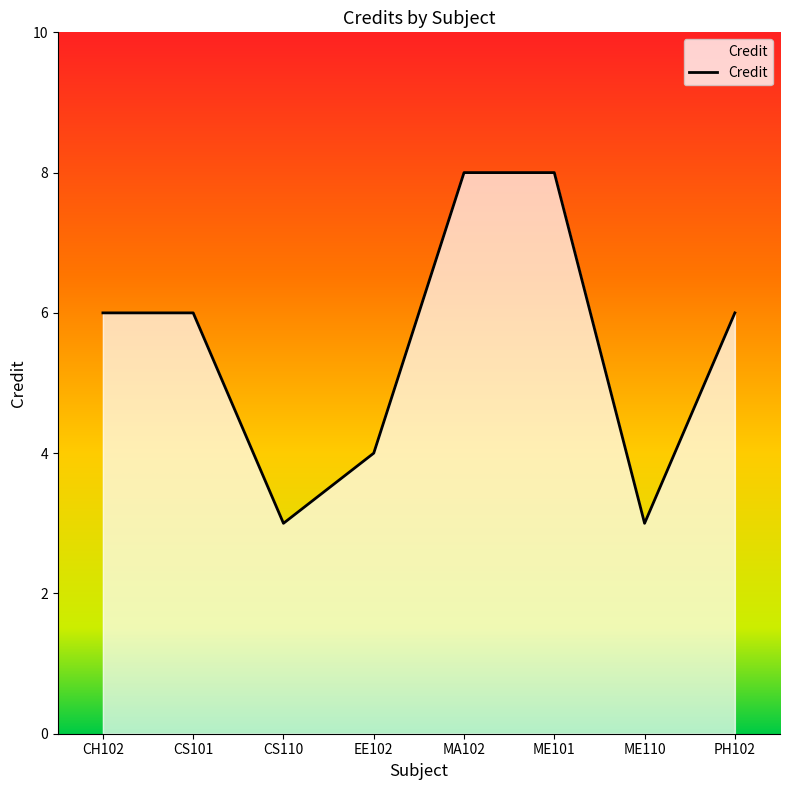

The chart shows a value of 4 at EE102. True or false?

True